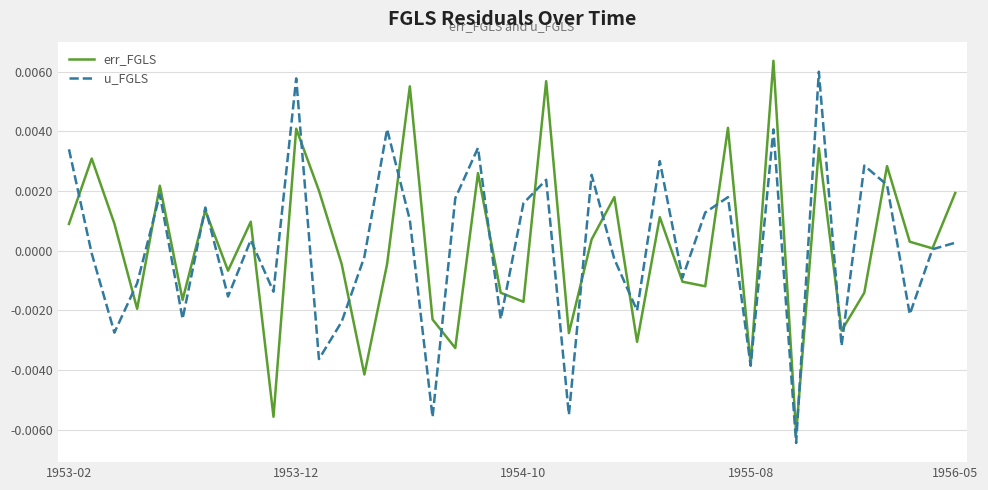

How many lines are shown in the chart?

2